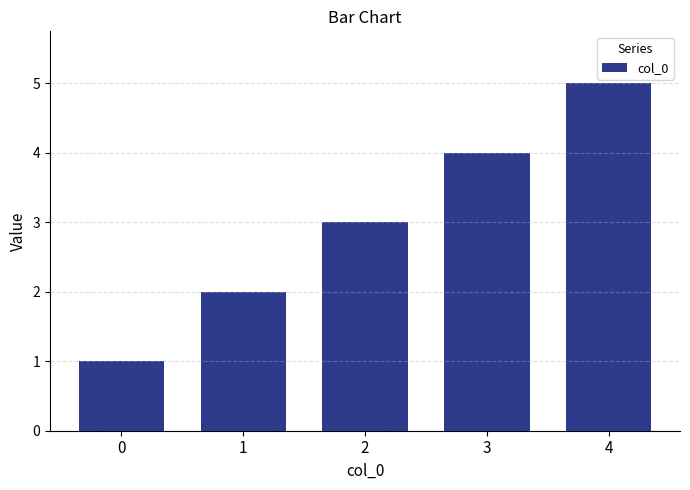

Rank the categories by value from lowest to highest.

0, 1, 2, 3, 4